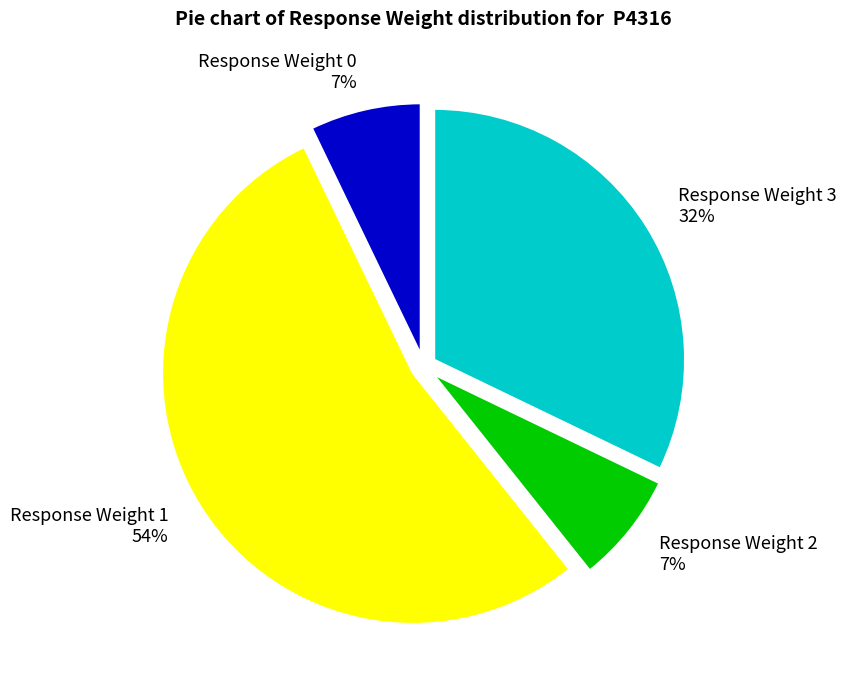

To the nearest percent, what is the combined percentage of Response Weight 3 and Response Weight 1?

86%